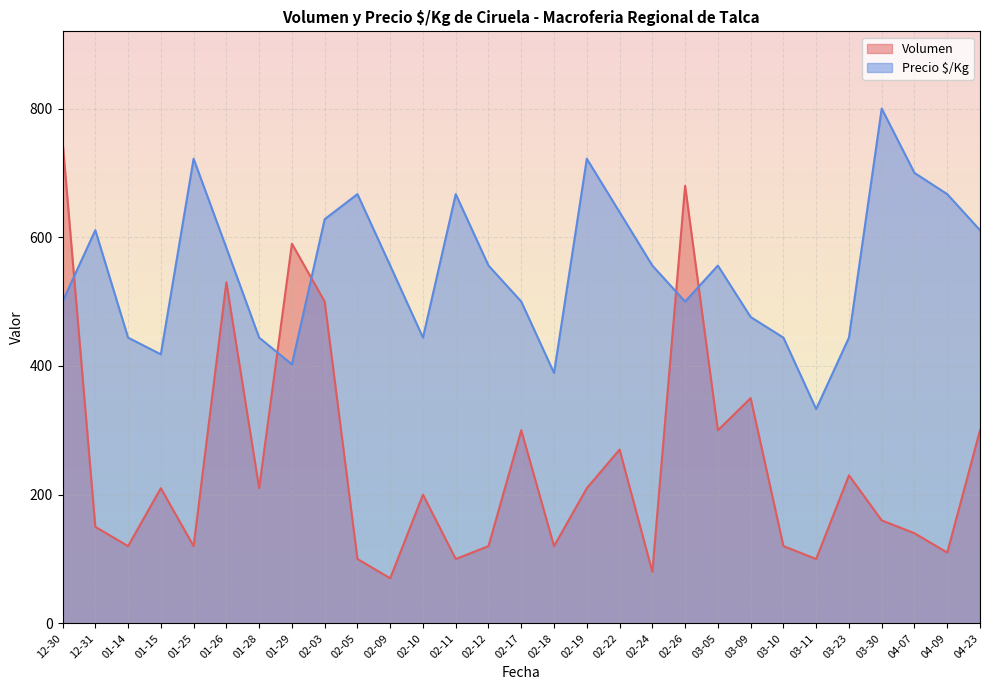

Between 2021-02-22 and 2021-03-09, which series saw the biggest shift?

Precio $/Kg